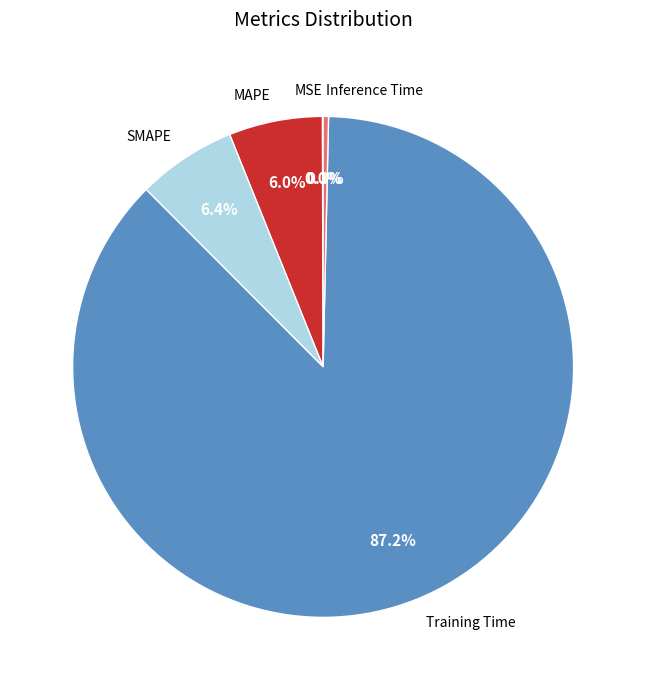

To the nearest percent, what is the combined percentage of MAPE and Training Time?

93%